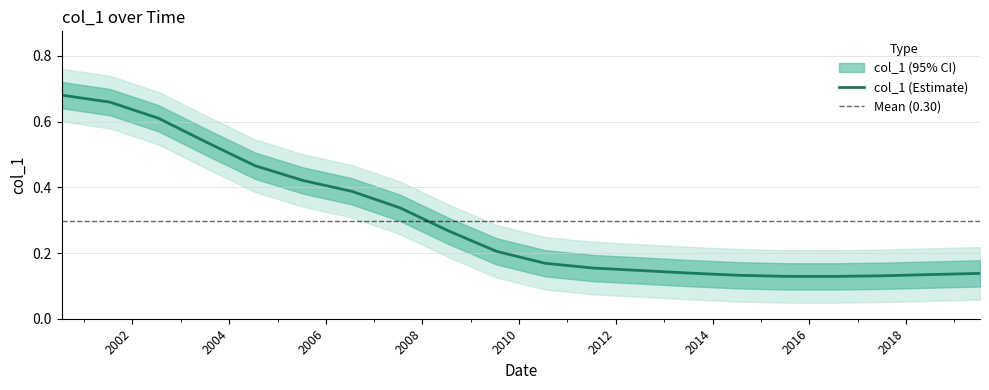

Does the chart display data point markers on the line(s)?

No